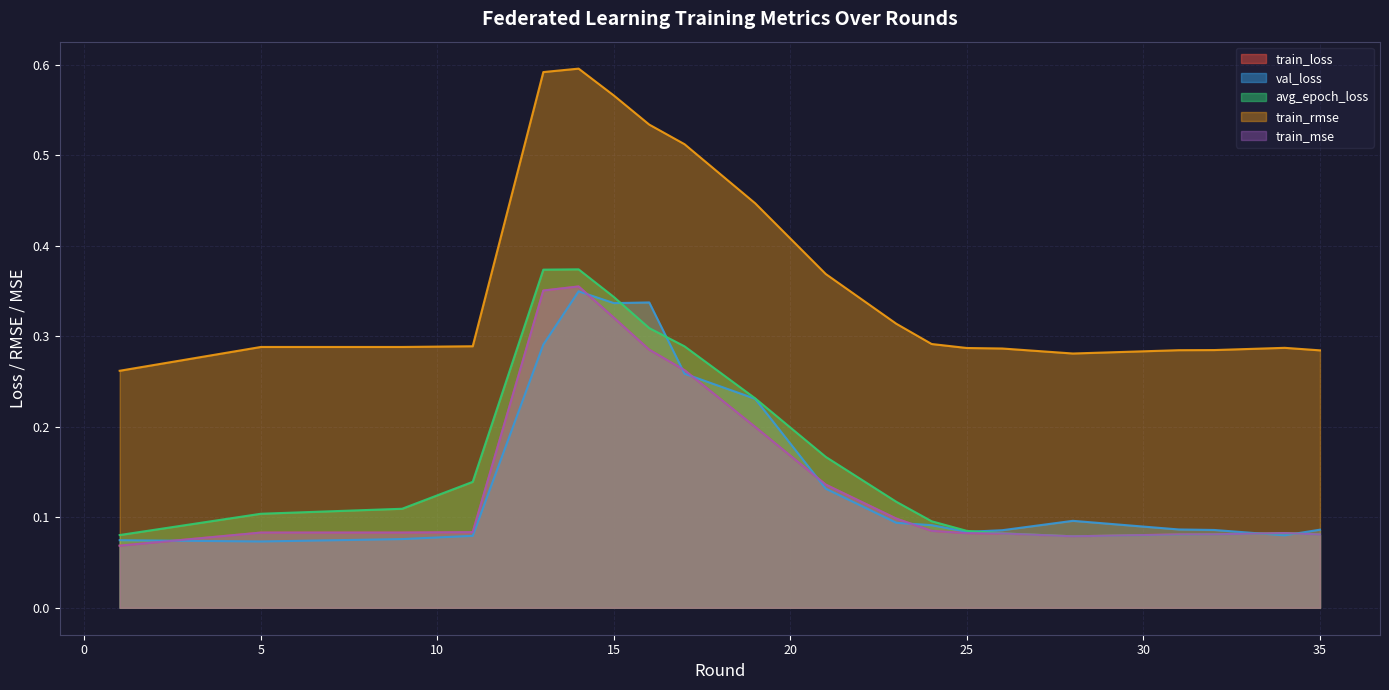

Reading left to right, extract all data points from this chart.

train_loss: 1=0.1	5=0.1	9=0.1	11=0.1	13=0.4	14=0.4	15=0.3	16=0.3	17=0.3	19=0.2	21=0.1	23=0.1	24=0.1	25=0.1	26=0.1	28=0.1	31=0.1	32=0.1	34=0.1	35=0.1
val_loss: 1=0.1	5=0.1	9=0.1	11=0.1	13=0.3	14=0.3	15=0.3	16=0.3	17=0.3	19=0.2	21=0.1	23=0.1	24=0.1	25=0.1	26=0.1	28=0.1	31=0.1	32=0.1	34=0.1	35=0.1
avg_epoch_loss: 1=0.1	5=0.1	9=0.1	11=0.1	13=0.4	14=0.4	15=0.3	16=0.3	17=0.3	19=0.2	21=0.2	23=0.1	24=0.1	25=0.1	26=0.1	28=0.1	31=0.1	32=0.1	34=0.1	35=0.1
train_rmse: 1=0.3	5=0.3	9=0.3	11=0.3	13=0.6	14=0.6	15=0.6	16=0.5	17=0.5	19=0.4	21=0.4	23=0.3	24=0.3	25=0.3	26=0.3	28=0.3	31=0.3	32=0.3	34=0.3	35=0.3
train_mse: 1=0.1	5=0.1	9=0.1	11=0.1	13=0.4	14=0.4	15=0.3	16=0.3	17=0.3	19=0.2	21=0.1	23=0.1	24=0.1	25=0.1	26=0.1	28=0.1	31=0.1	32=0.1	34=0.1	35=0.1